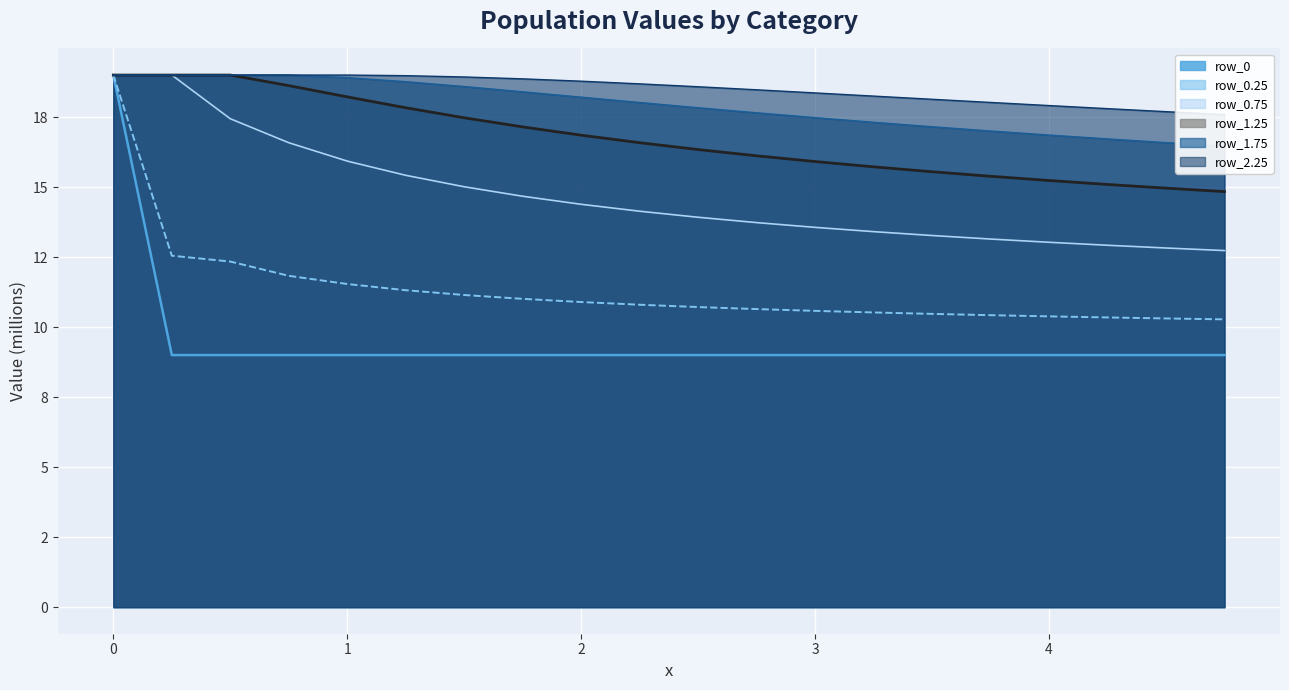

What is the value of the row_0.25 point at the 8th from the left?

11.0